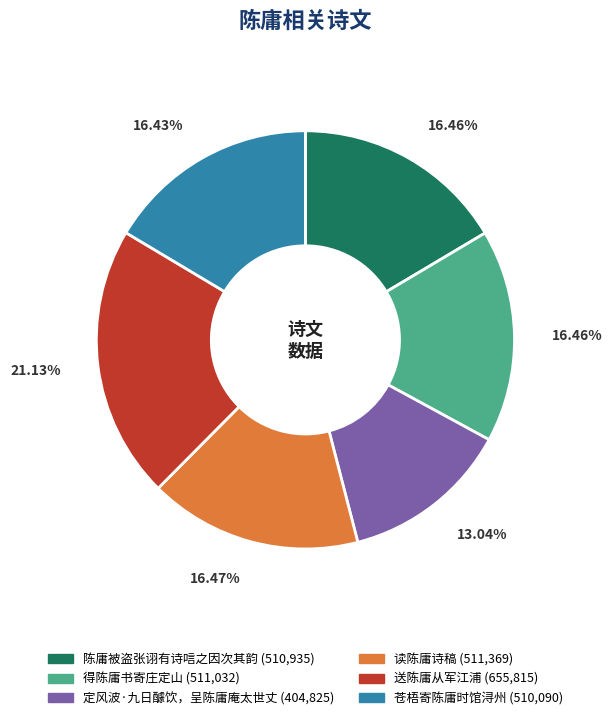

To the nearest percent, what portion does 送陈庸从军江浦 represent?

21%